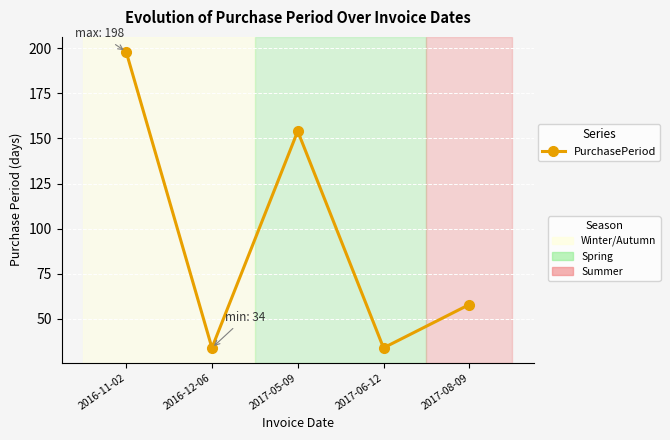

Which has a higher value, 2017-08-09 or 2017-05-09?

2017-05-09